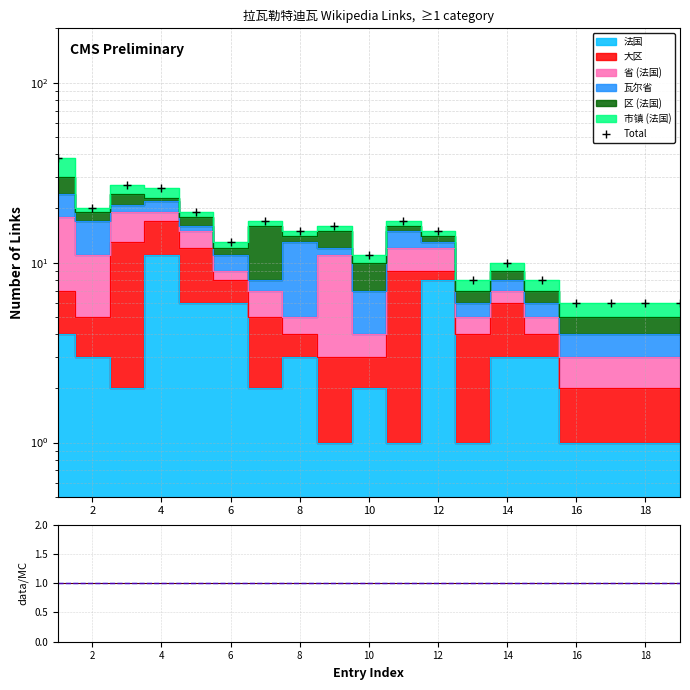

Which series has the largest total across all categories?

Total